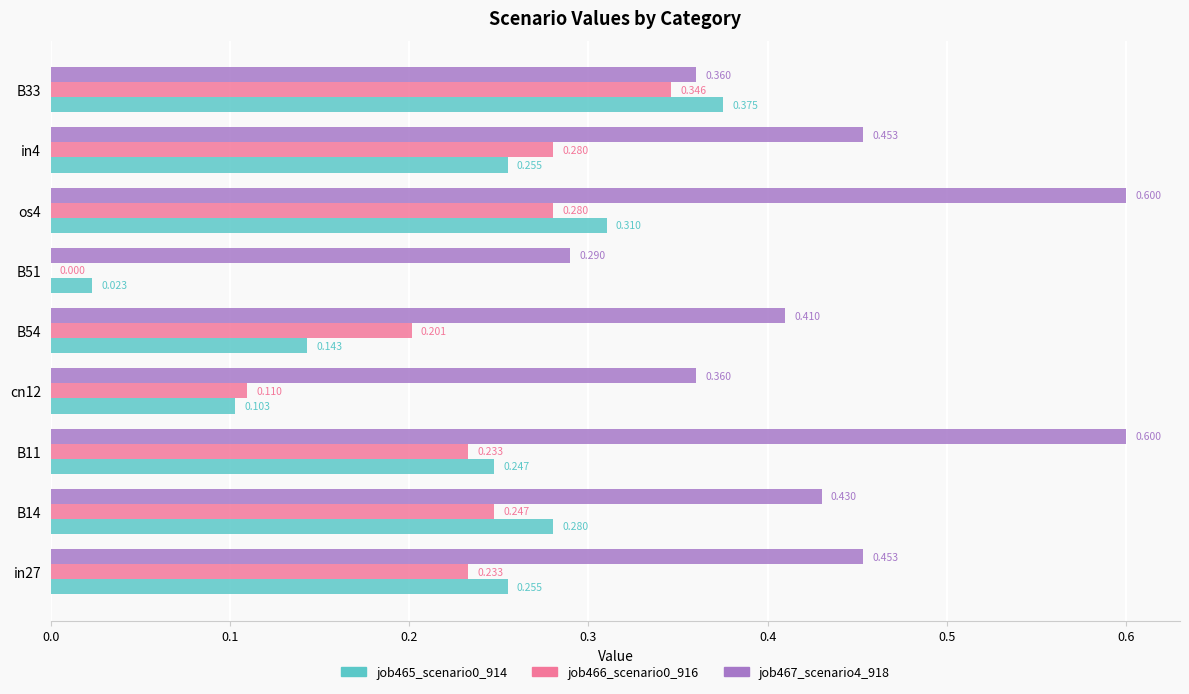

Is the value of job465_scenario0_914 at in27 greater than the value of job466_scenario0_916 at B33?

No